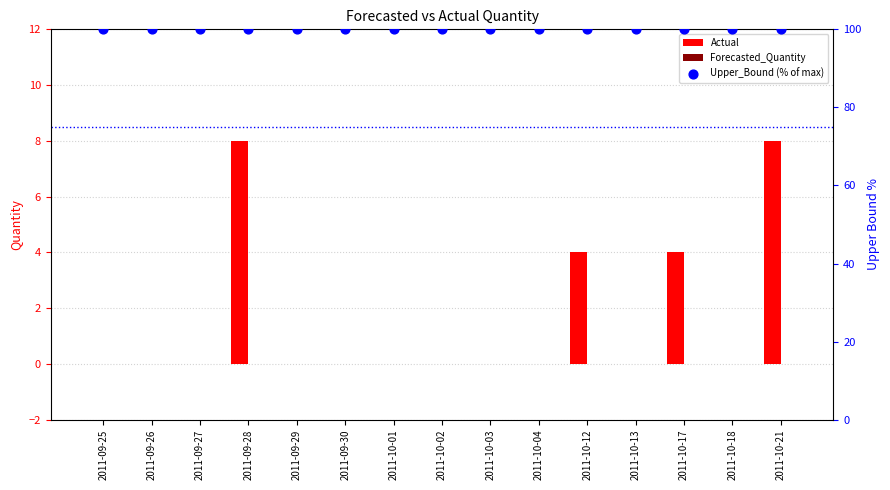

Which series has the largest total across all categories?

Upper_Bound (% of max)